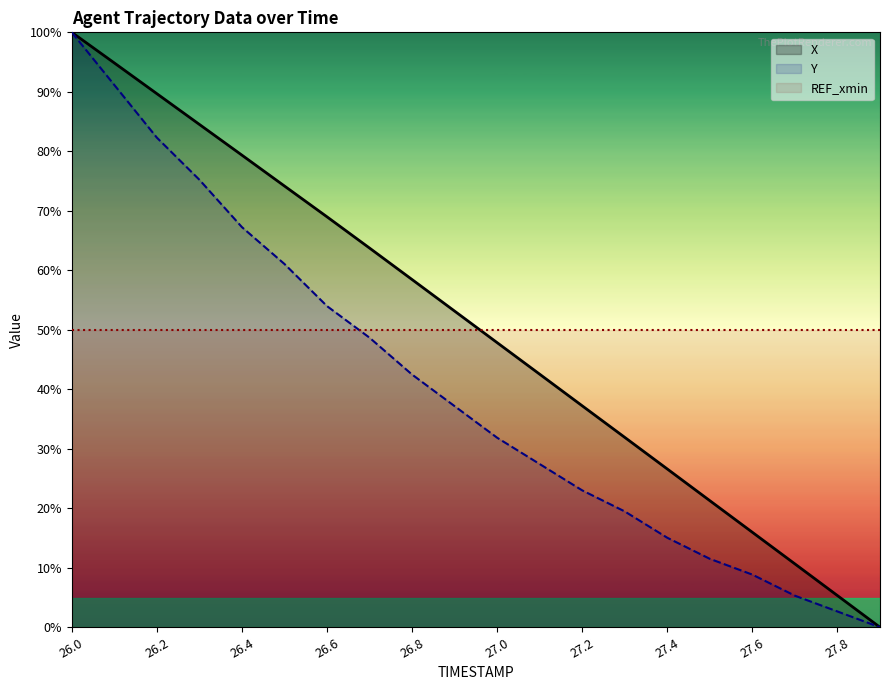

What is the approximate value of X at 26.9?

53.1